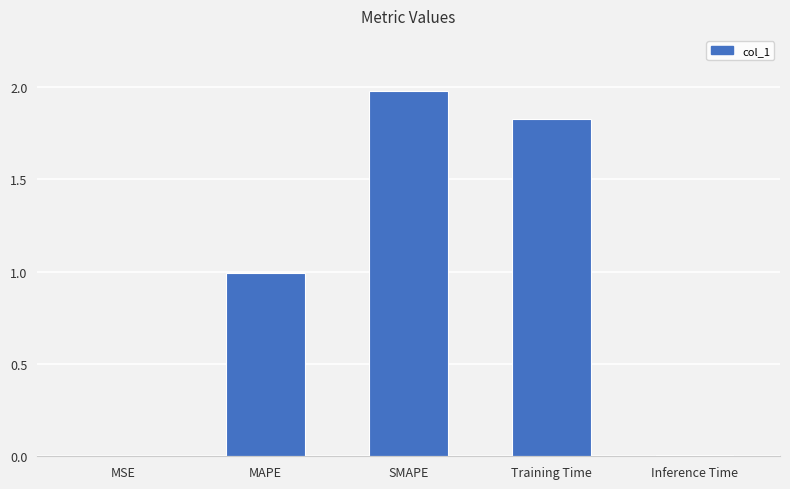

The value at MAPE is 1.0. True or false?

True